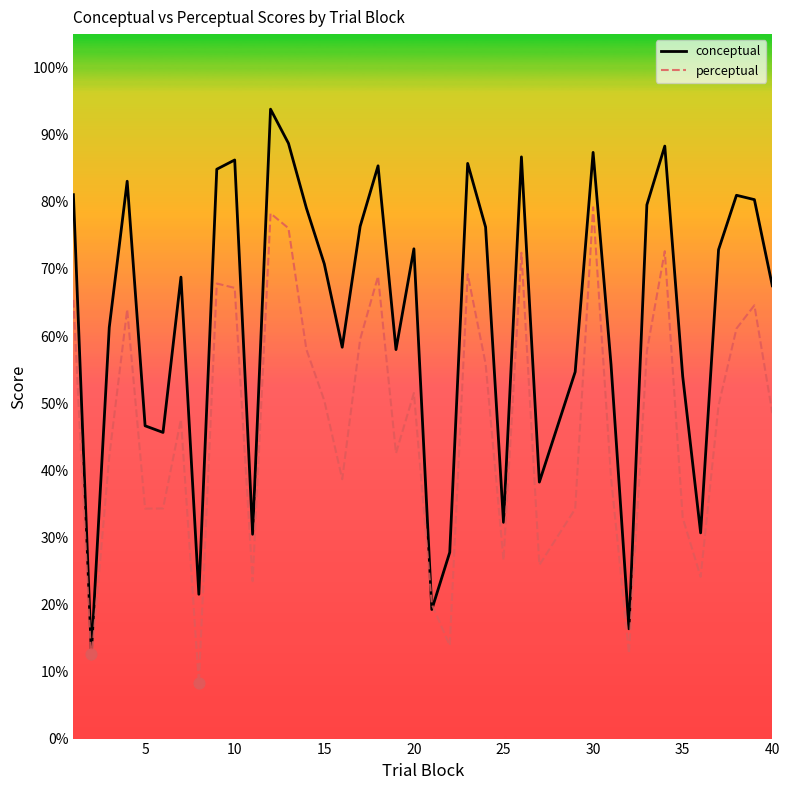

Which series has the widest spread of values?

conceptual